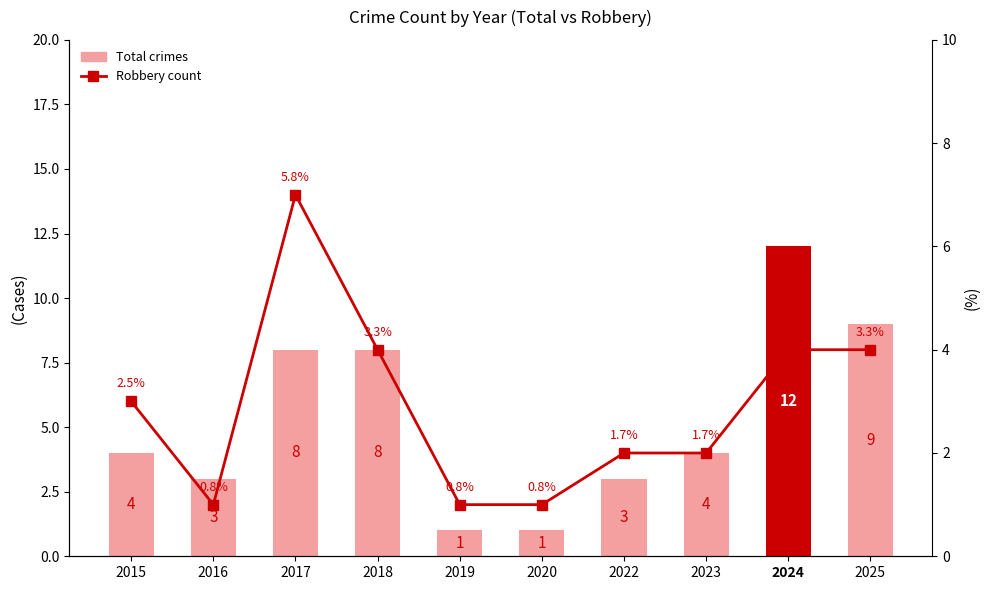

How many distinct data groups are displayed?

2